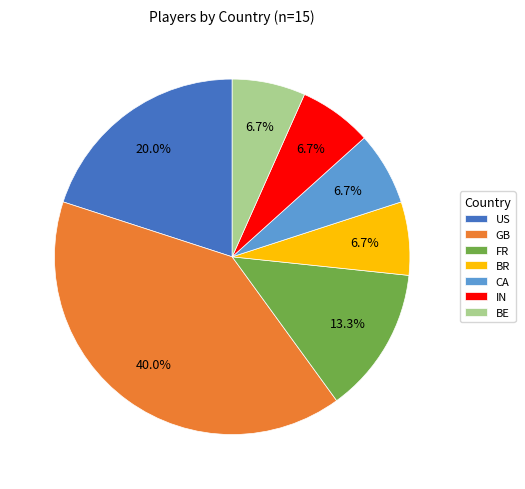

Which has a higher value, BE or FR?

FR